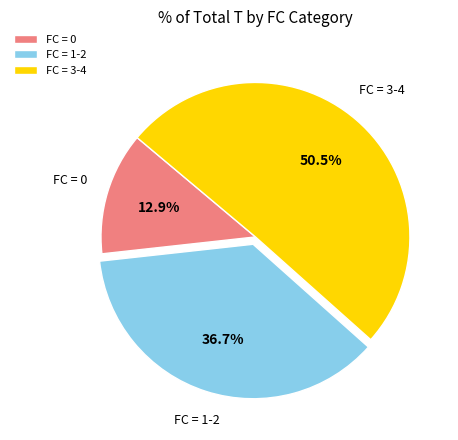

Rank the categories by value from highest to lowest.

FC = 3-4, FC = 1-2, FC = 0